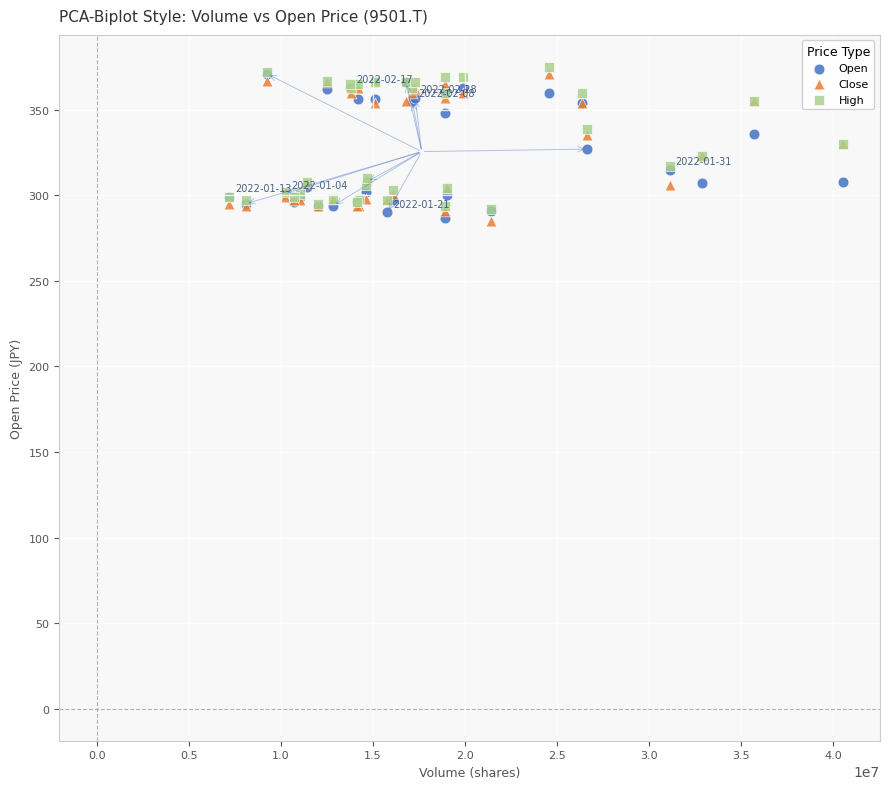

What are all the series names shown in the legend?

Open, Close, High